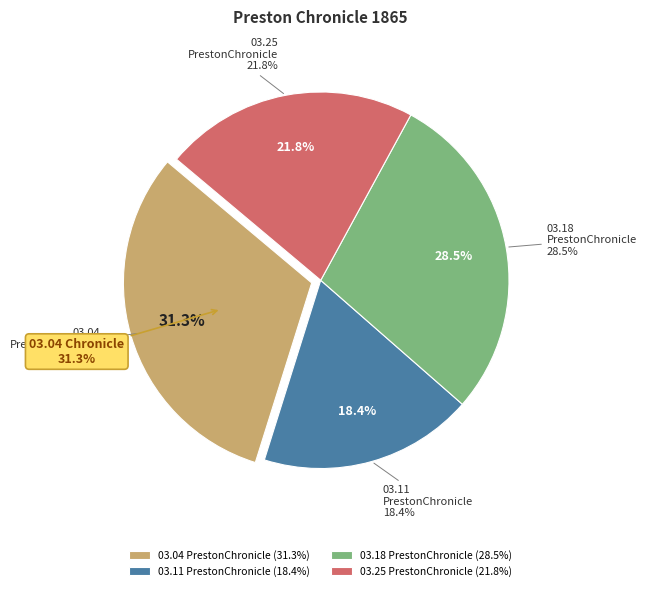

To the nearest percent, what is the difference between the 1865.03.25_PrestonChronicle and 1865.03.18_PrestonChronicle slice percentages?

7%